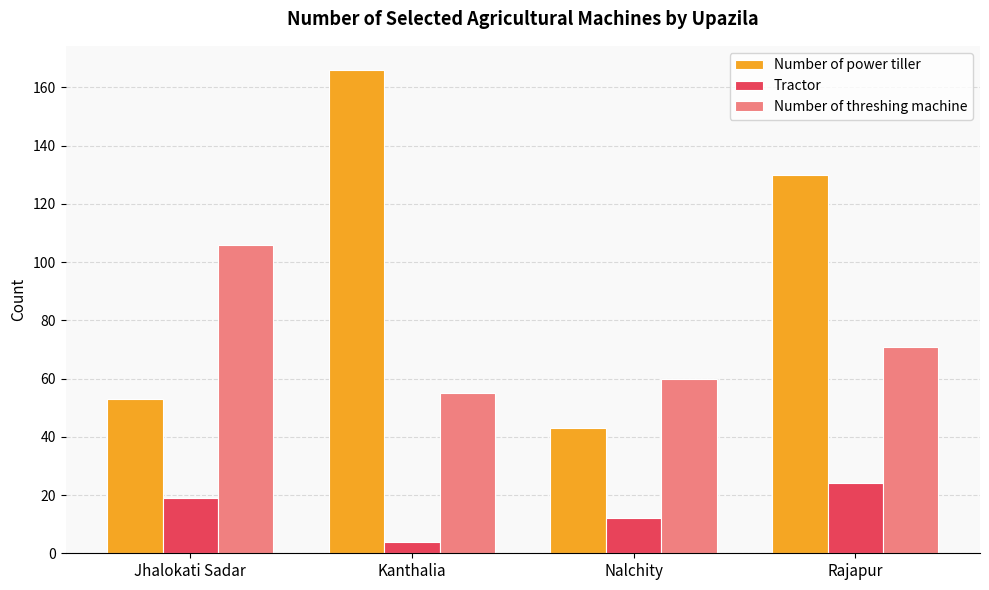

What is the difference between the highest and lowest values at Jhalokati Sadar?

87